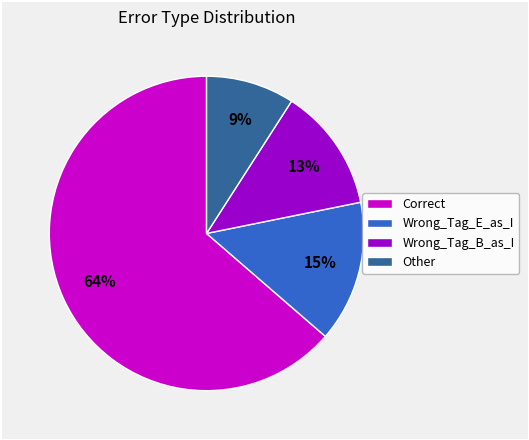

Between Wrong_Tag_B_as_I and Other, which is larger?

Wrong_Tag_B_as_I